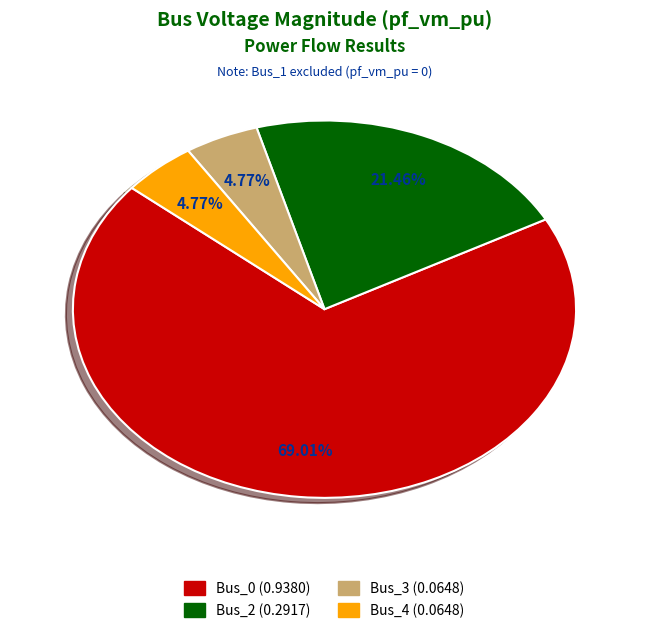

The Bus_2 slice represents 31% of the pie. True or false?

False